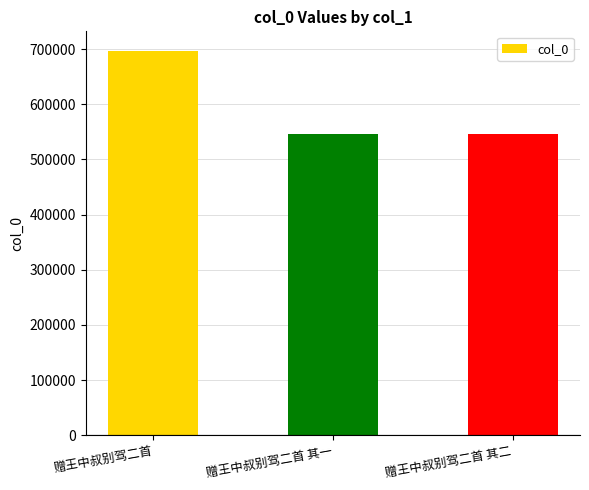

Is it true that the value at 赠王中叔别驾二首 is 485110?

False